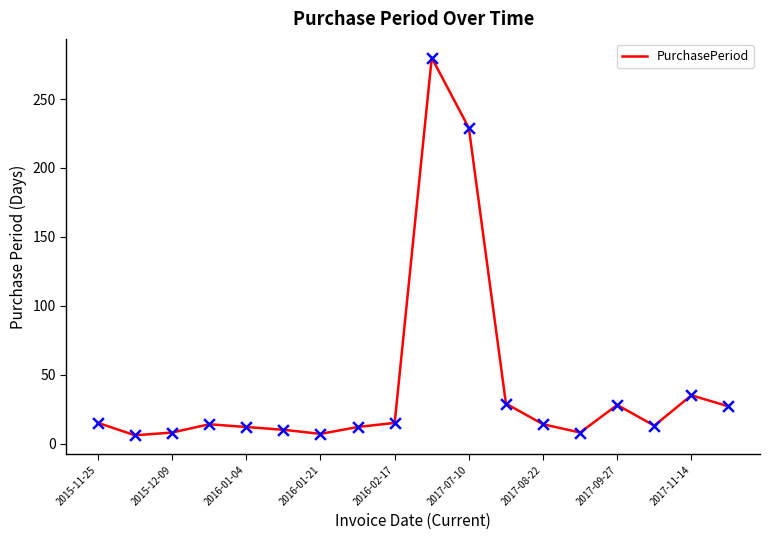

What is the maximum value shown in the chart?

280